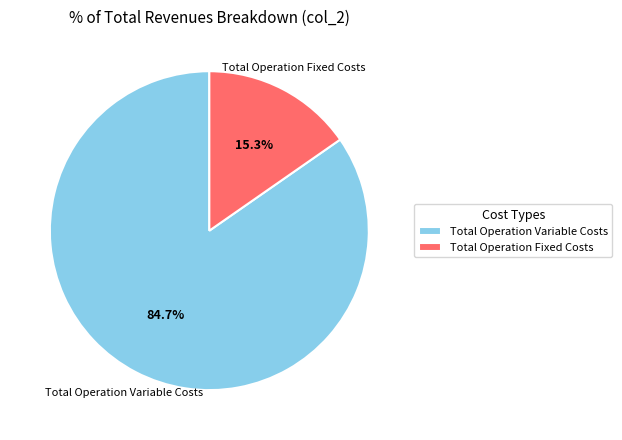

What percentage is the Total Operation Fixed Costs slice, to the nearest percent?

15%